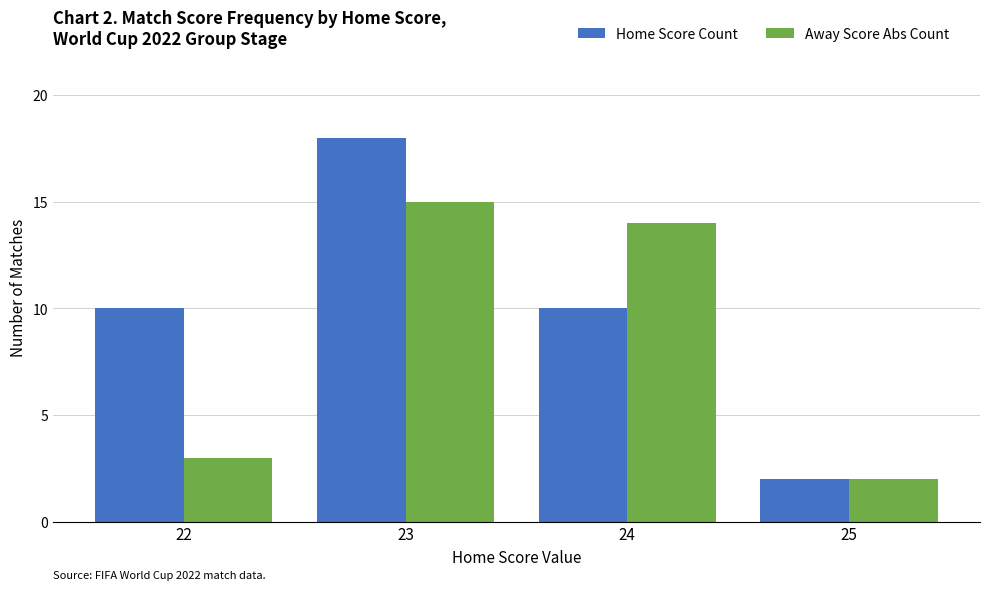

True or false: Home Score Count has a value of 18 at 23.

True